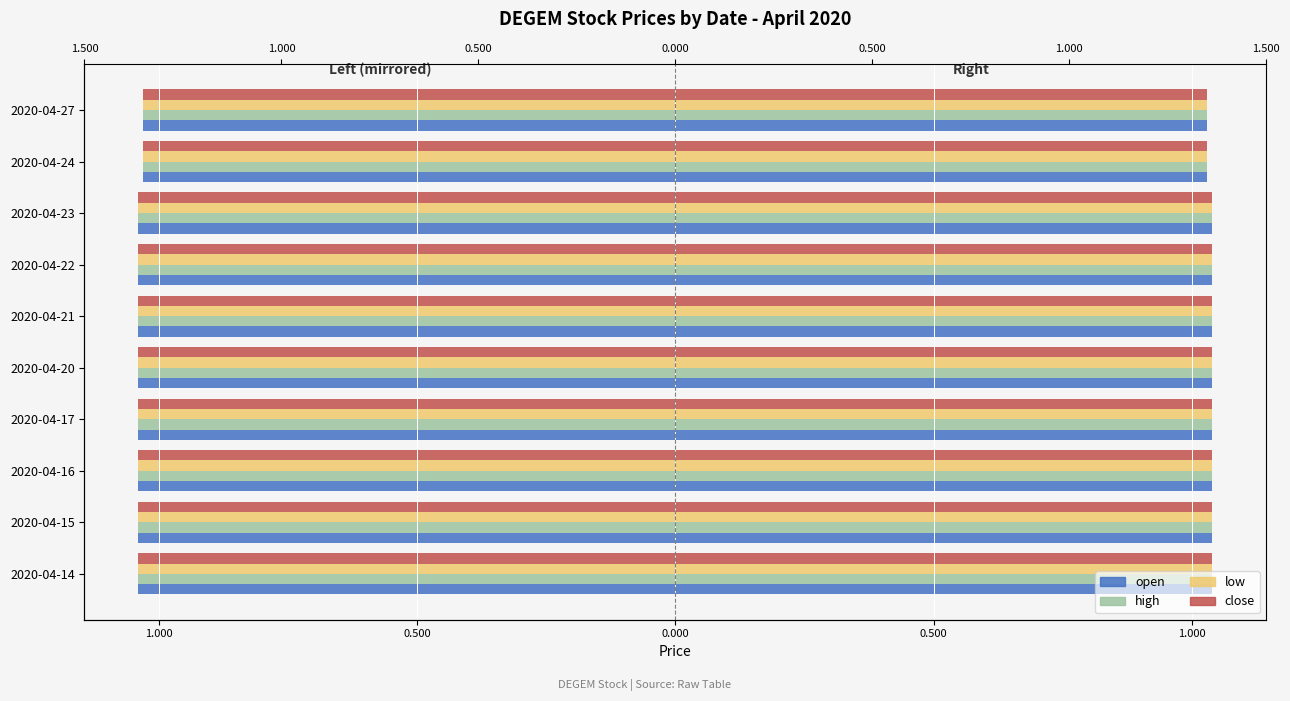

True or false: high has a value of -0.4 at 2020-04-23.

False